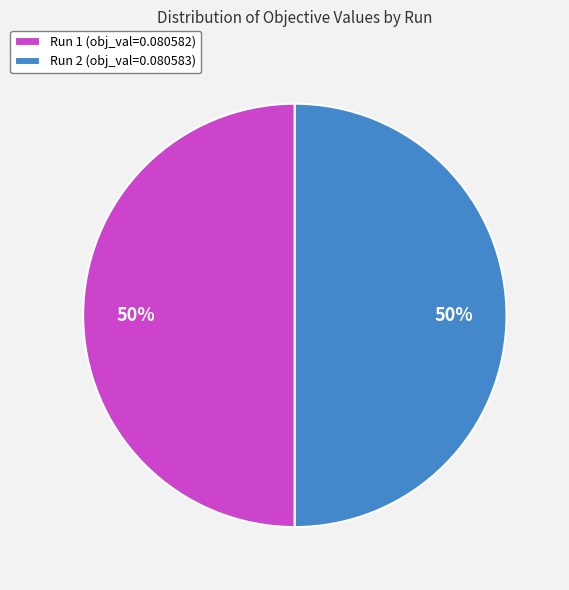

How many slices are in this pie chart?

2